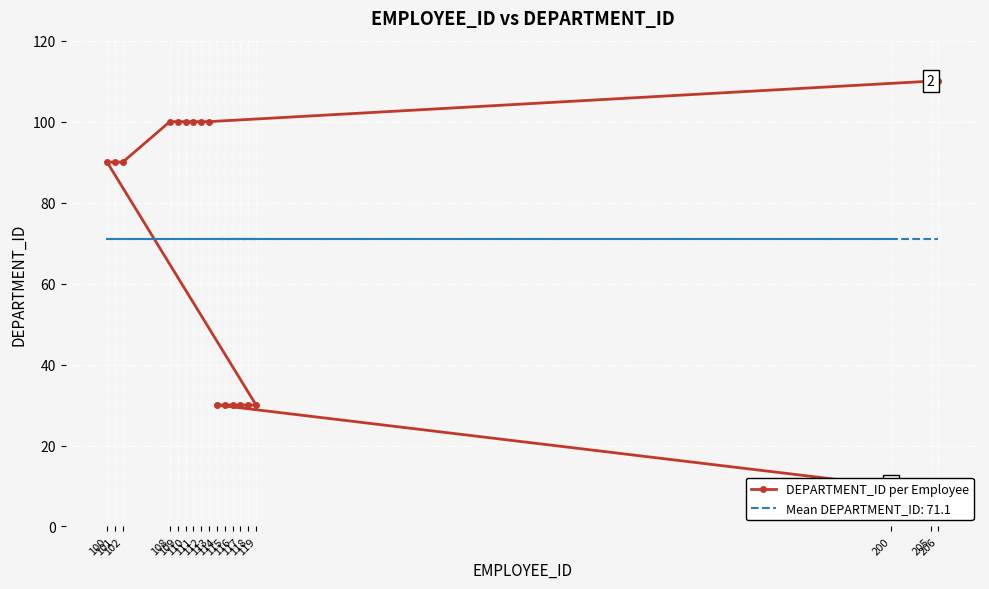

Reading right to left, extract all data points from this chart.

206=110	205=110	113=100	112=100	111=100	110=100	109=100	108=100	102=90	101=90	100=90	119=30	118=30	117=30	116=30	115=30	114=30	200=10